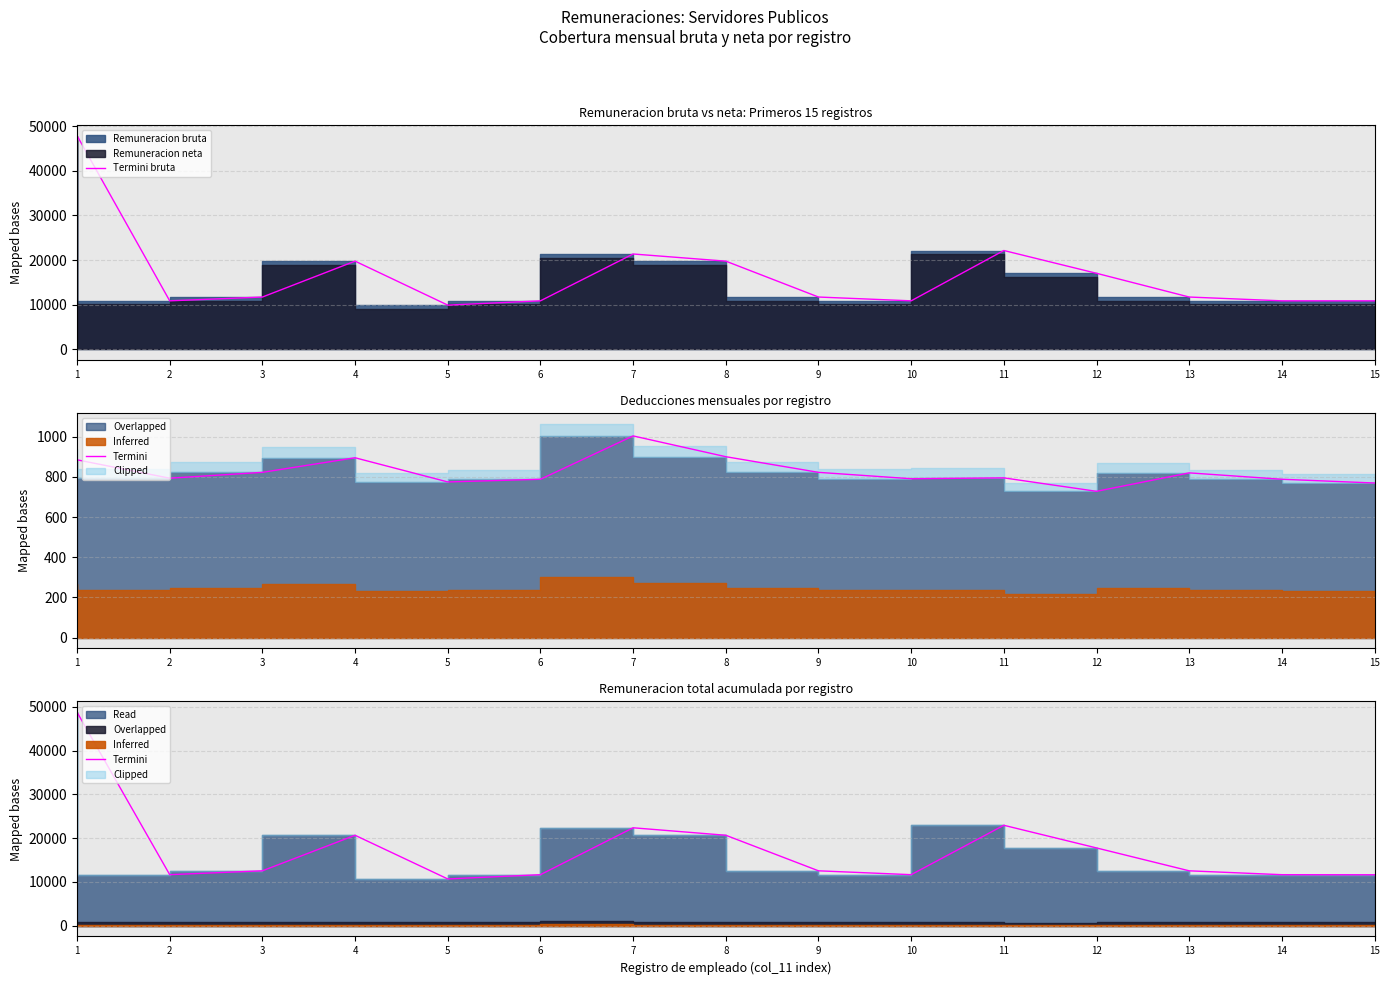

What is the difference between the second highest and minimum values in the Termini bruta series?

12234.3